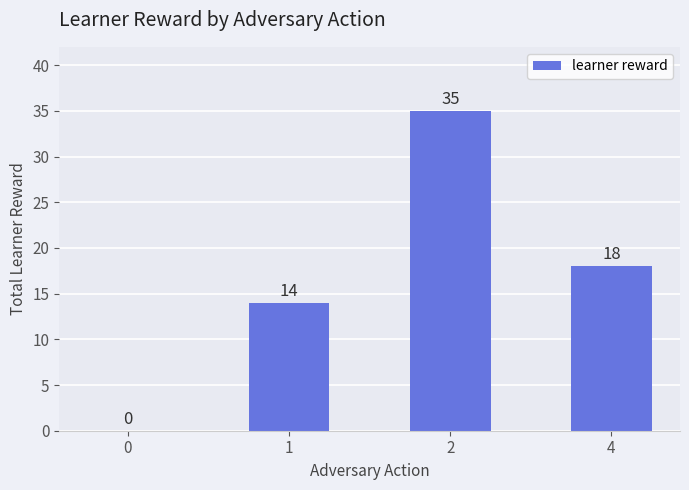

What value does the data have at 4, to the nearest 5?

20